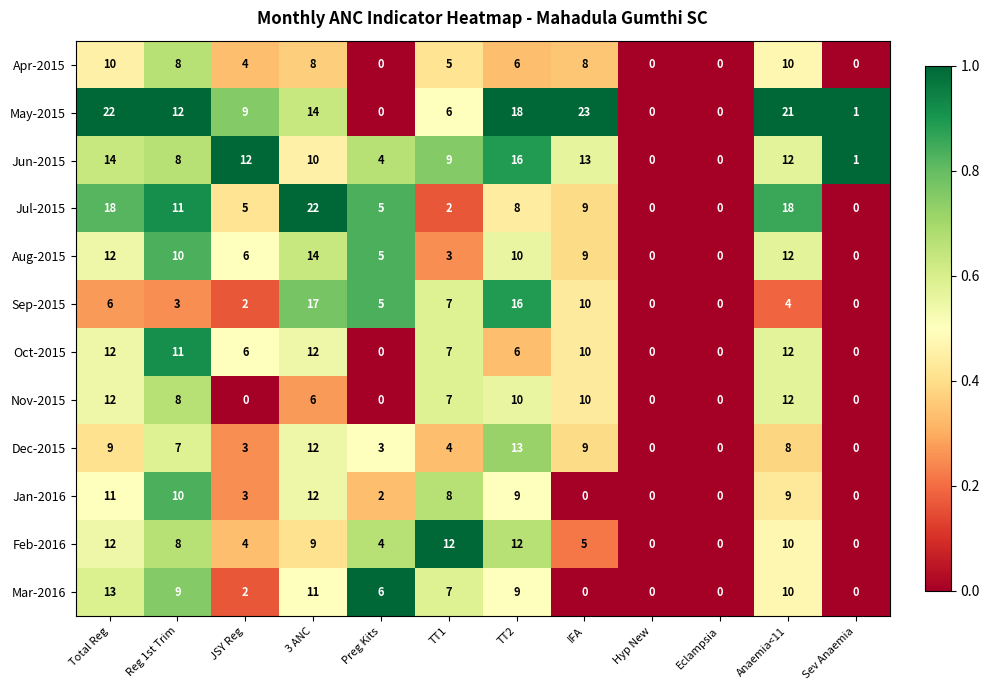

Which series has the largest total across all categories?

May-2015